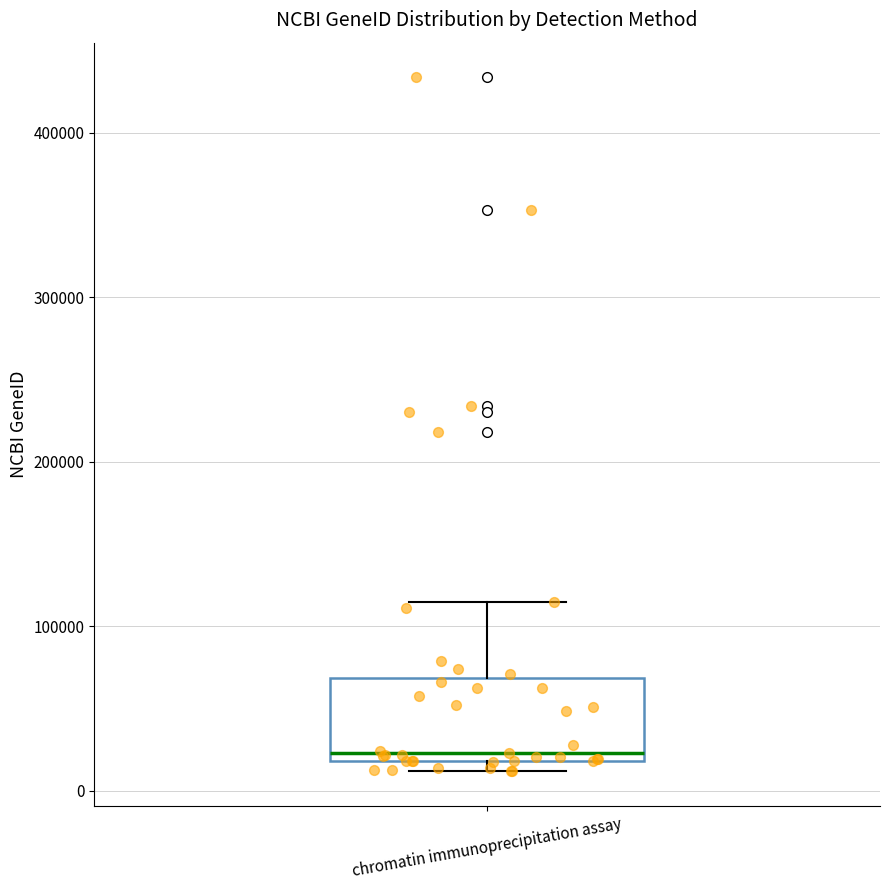

Transcribe this box plot: give where the median line is, the range the box spans, and where the two whiskers end, as read against the y-axis. The values are not printed on the chart, so give them approximately, as read against the axis.

median 20000 (just above the box's lower edge), box 20000 to 70000, whiskers 10000 to 110000